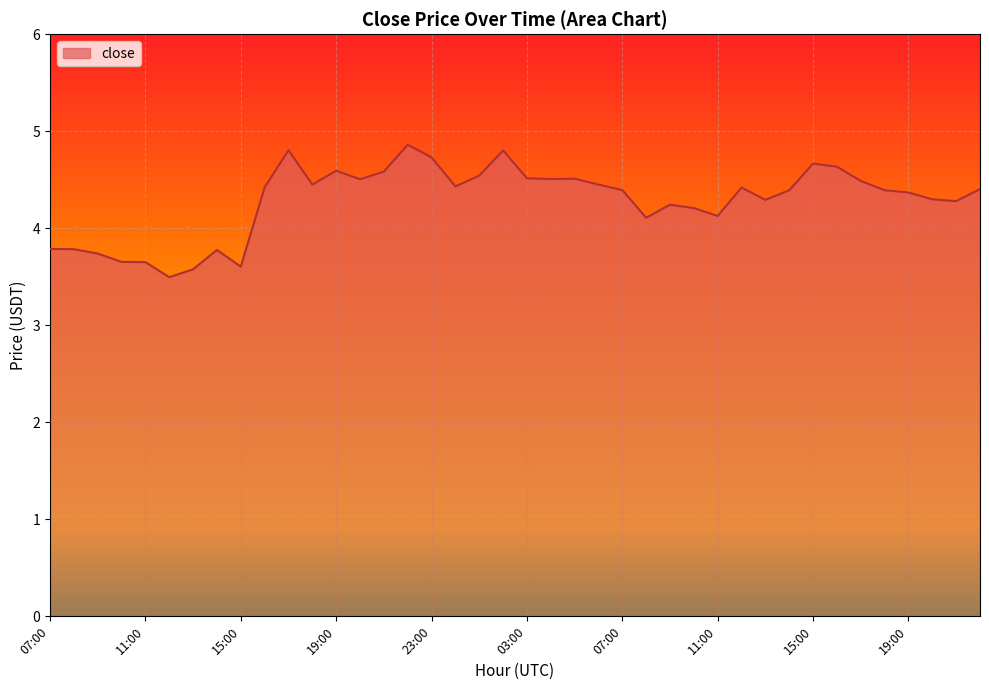

What is the difference between the maximum and minimum values?

1.4